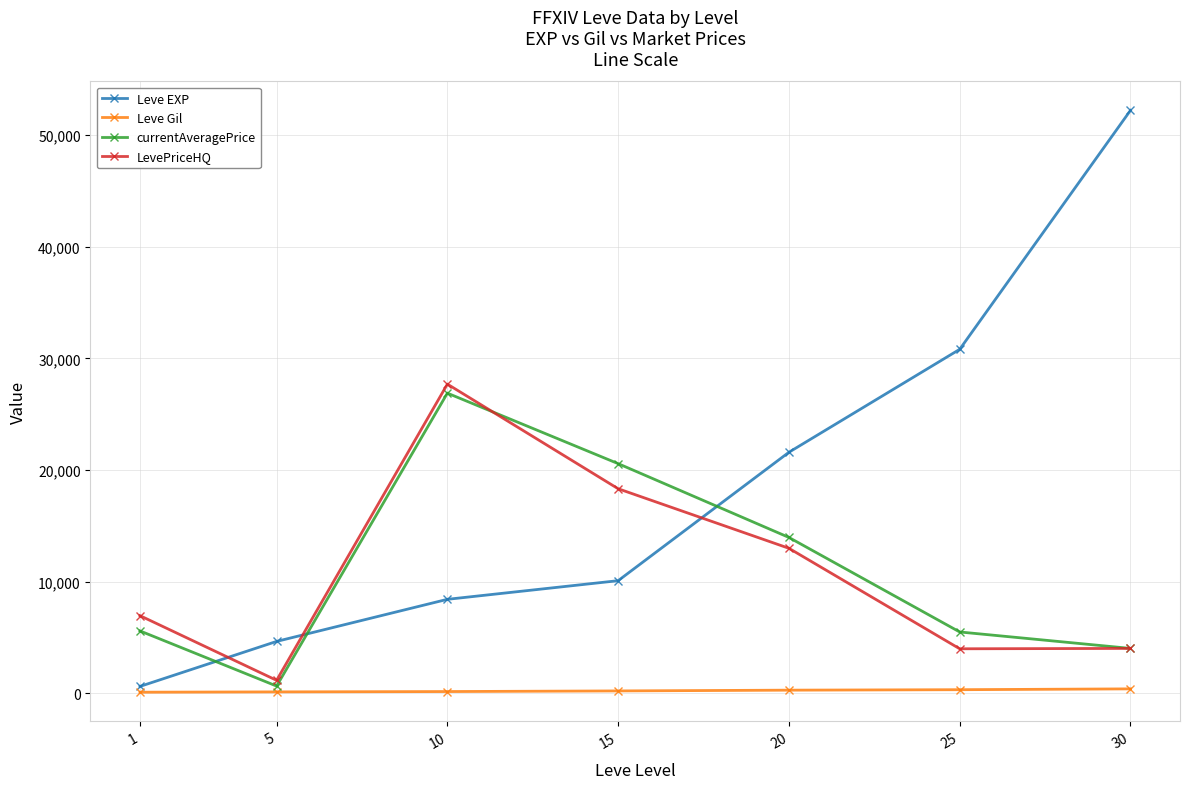

What is the highest value of the Leve Gil series?

410